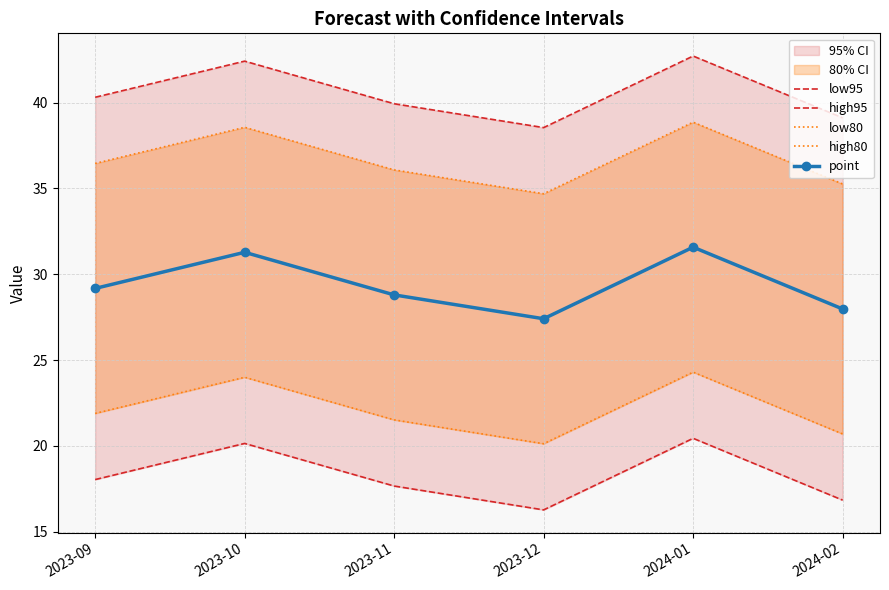

At which category does point reach its first local valley?

2023-12